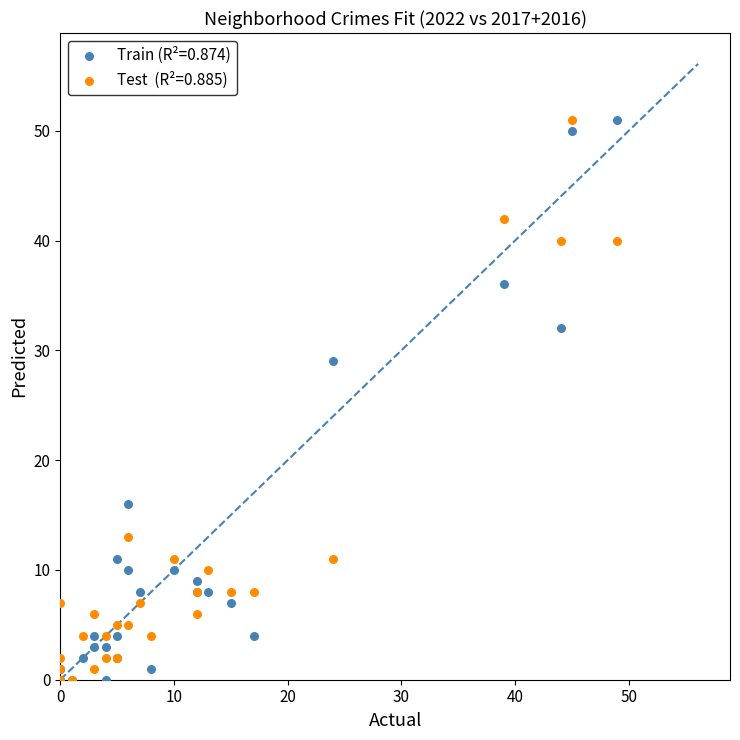

Across all series, what Y value is closest to 25?

29